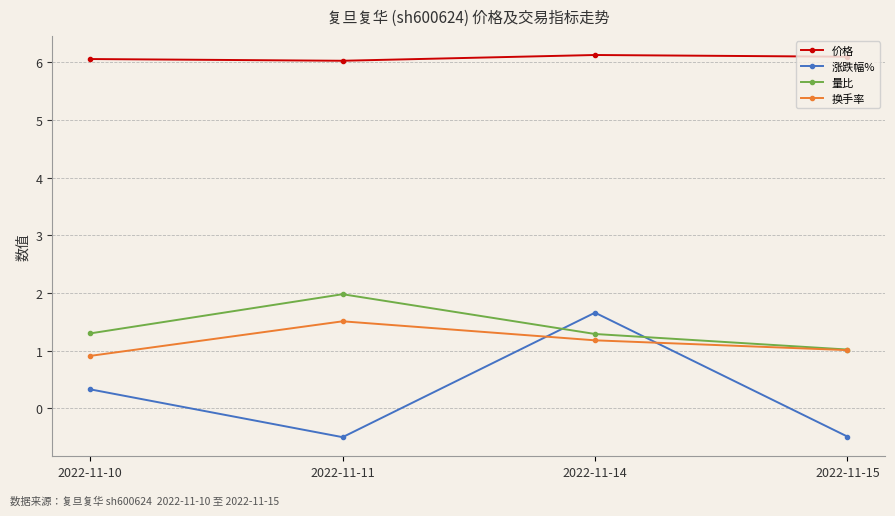

What is the average value of the 价格 series?

6.1